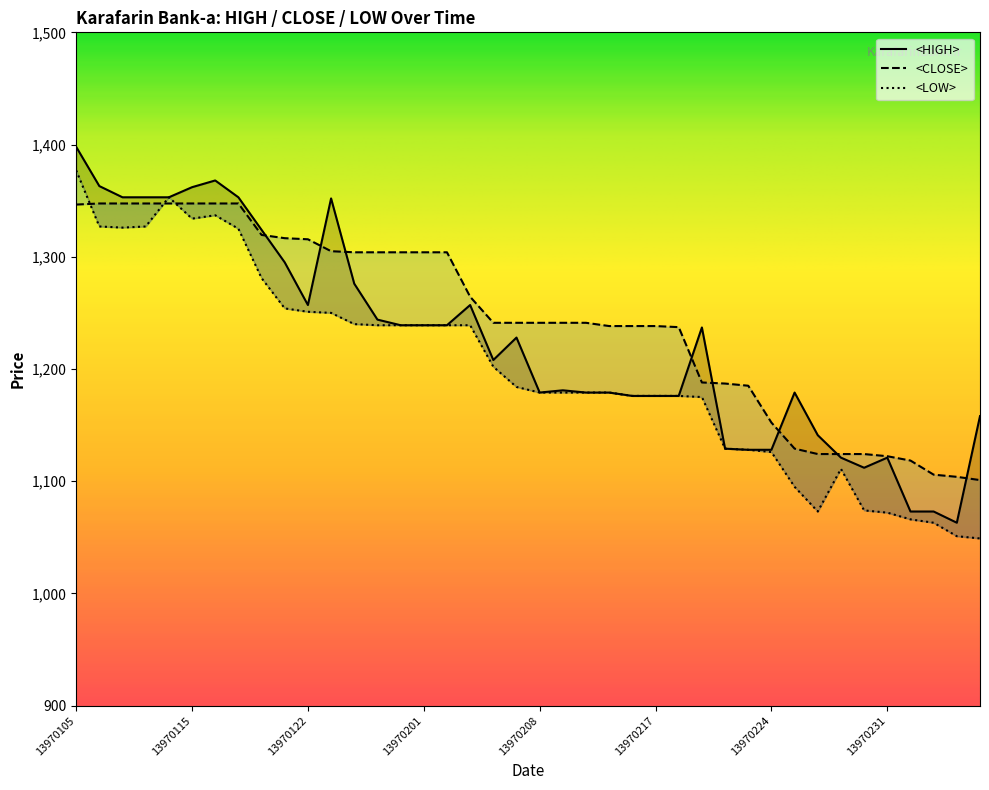

Between which two adjacent categories do <CLOSE> and <LOW> first intersect?

13970105 and 13970106